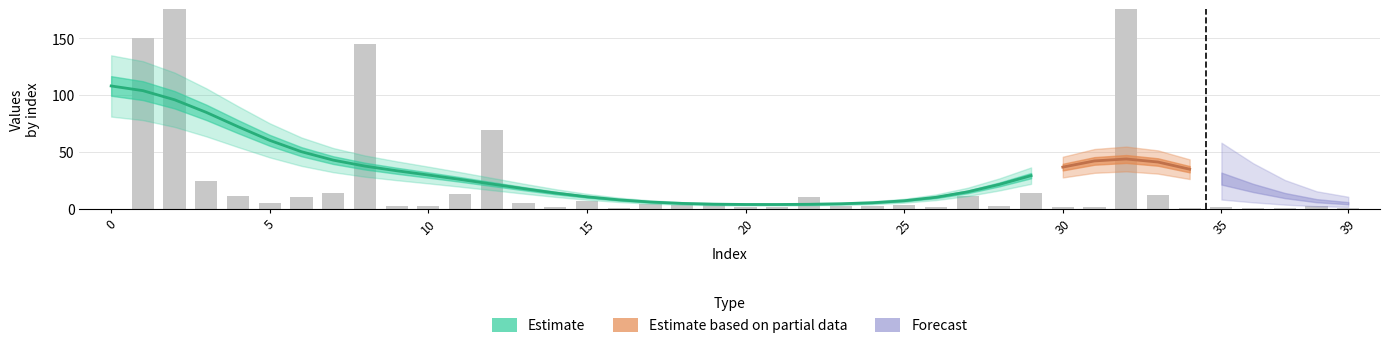

How many groups of bars are there?

40